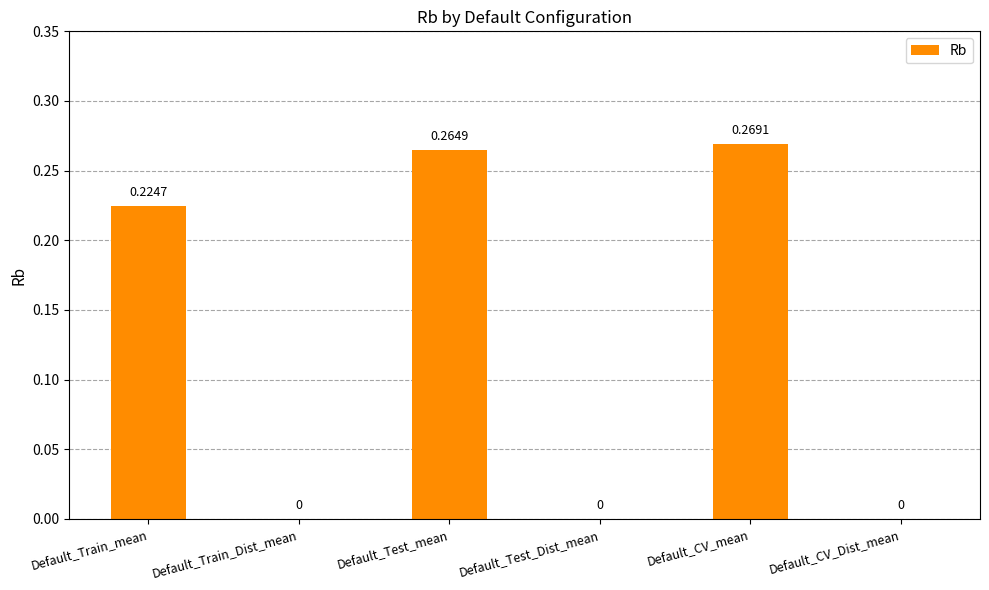

At which label is the value closest to 0?

Default_Train_Dist_mean